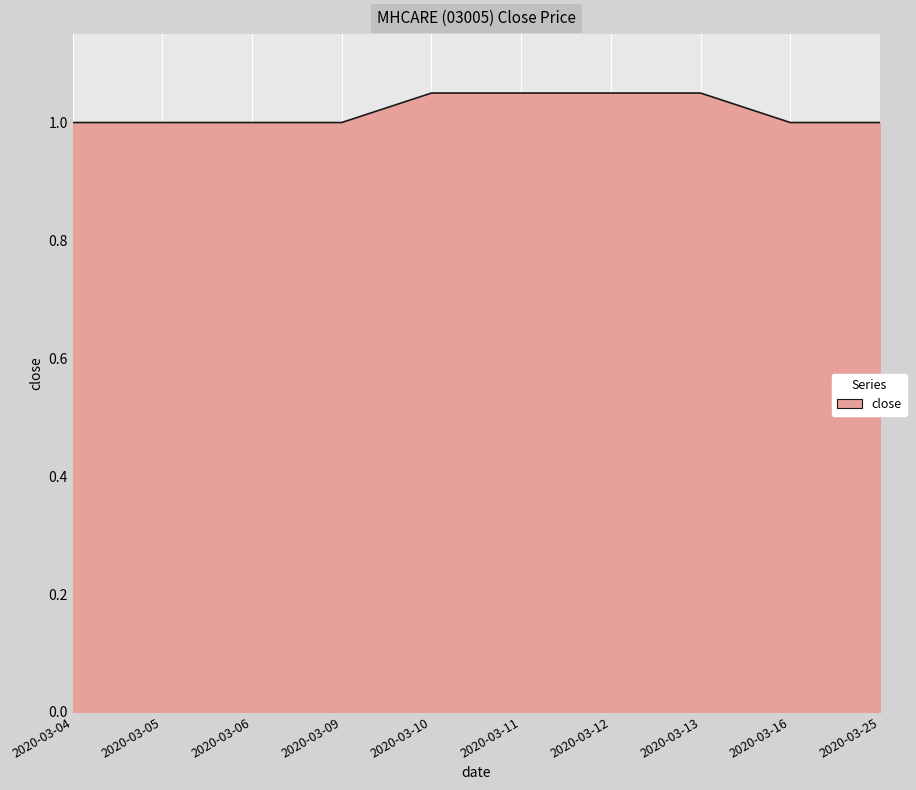

The value at 2020-03-16 is 1.5. True or false?

False